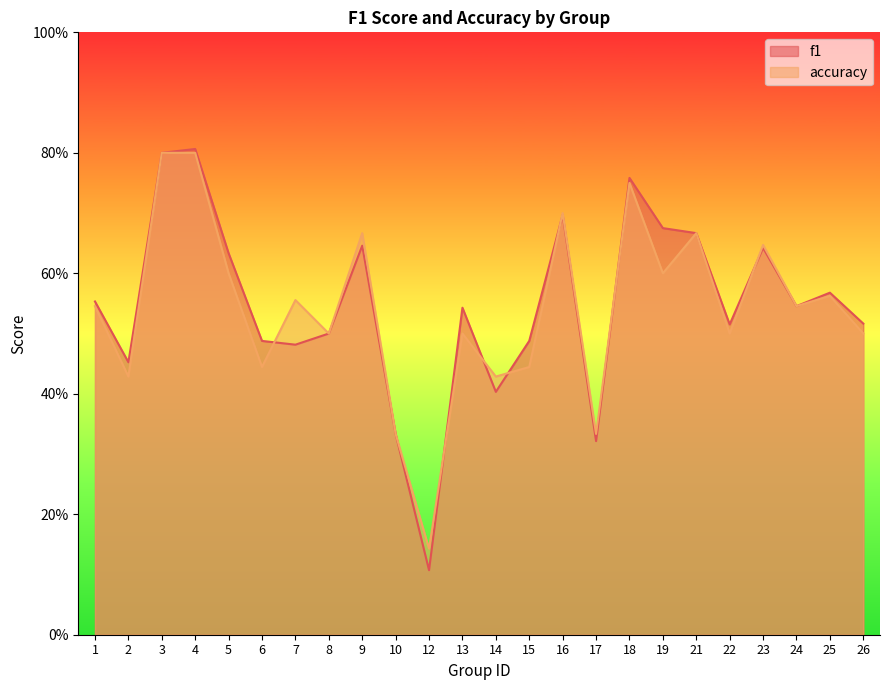

How many lines are shown in the chart?

2